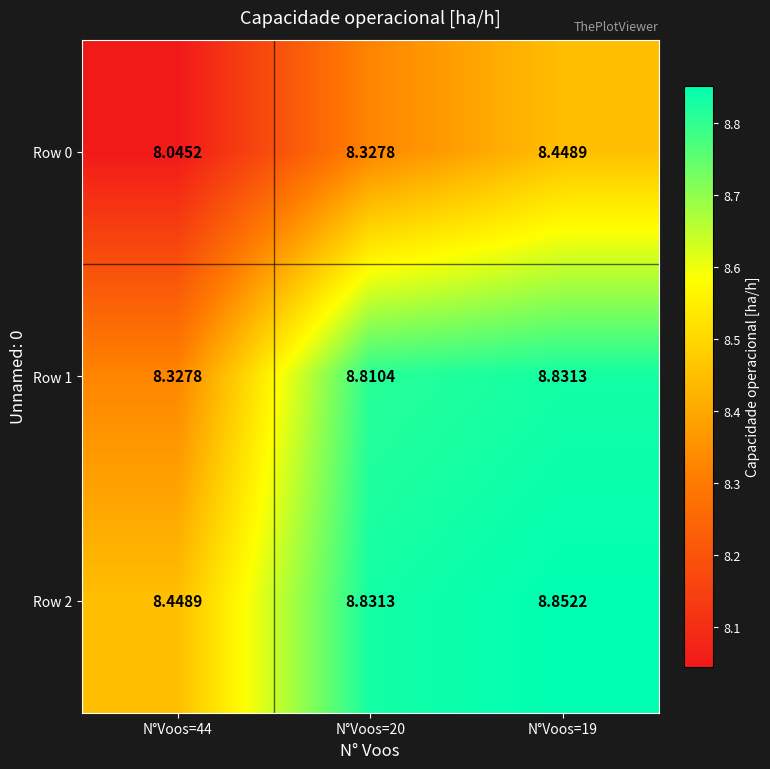

What is the total value across all series at N°Voos=44?

24.8